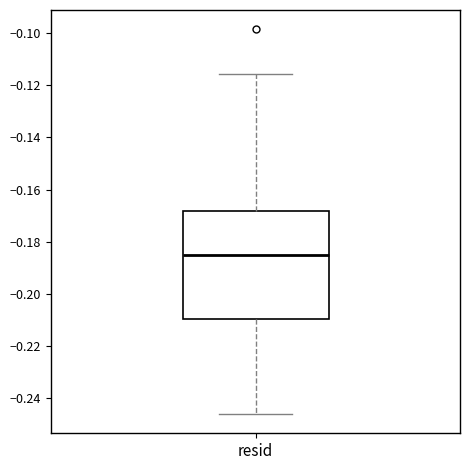

Read this box plot against the y-axis: the position of the median line, the range covered by the box, and the ends of both whiskers. The values are not printed on the chart, so give them approximately, as read against the axis.

median -0.186, box -0.210 to -0.168, whiskers -0.246 to -0.116